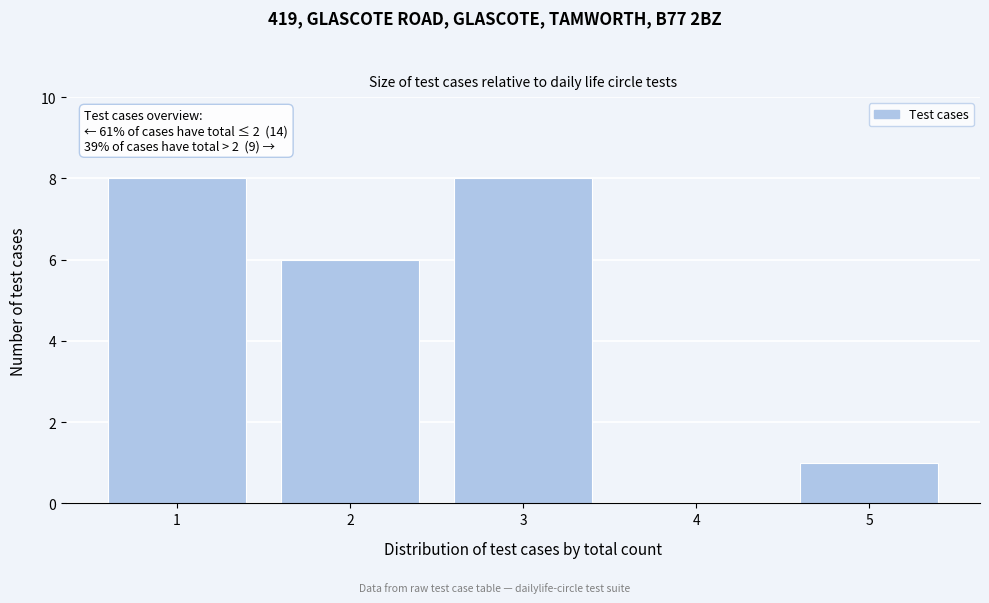

Reading right to left, what are all the values shown in this chart?

5=1	4=0	3=8	2=6	1=8